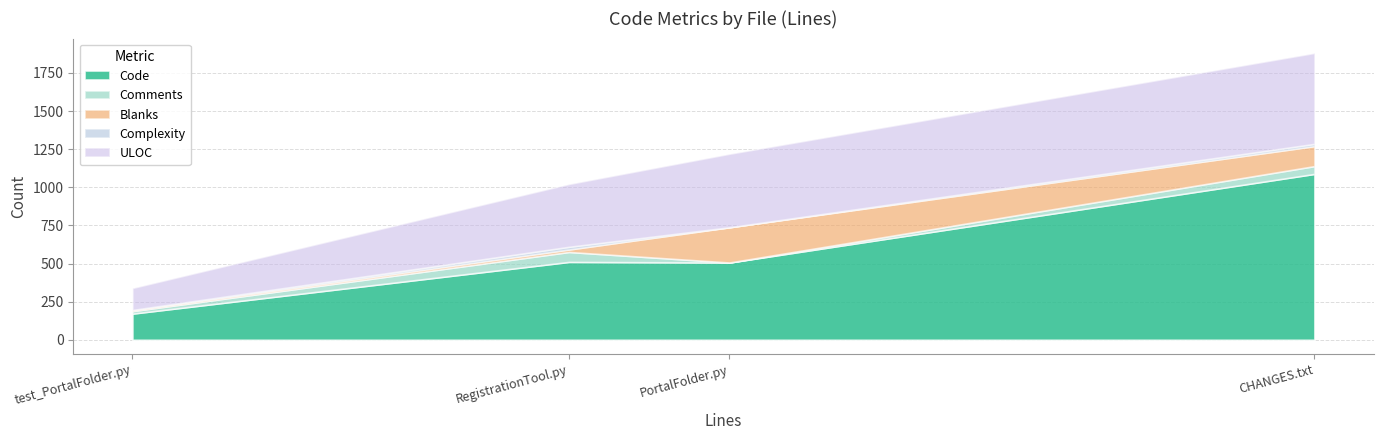

What is the maximum value for Code?

1088